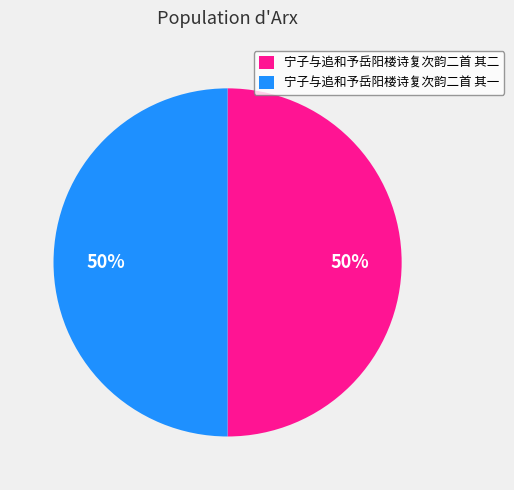

To the nearest percent, what percentage of the pie is 宁子与追和予岳阳楼诗复次韵二首 其二?

50%